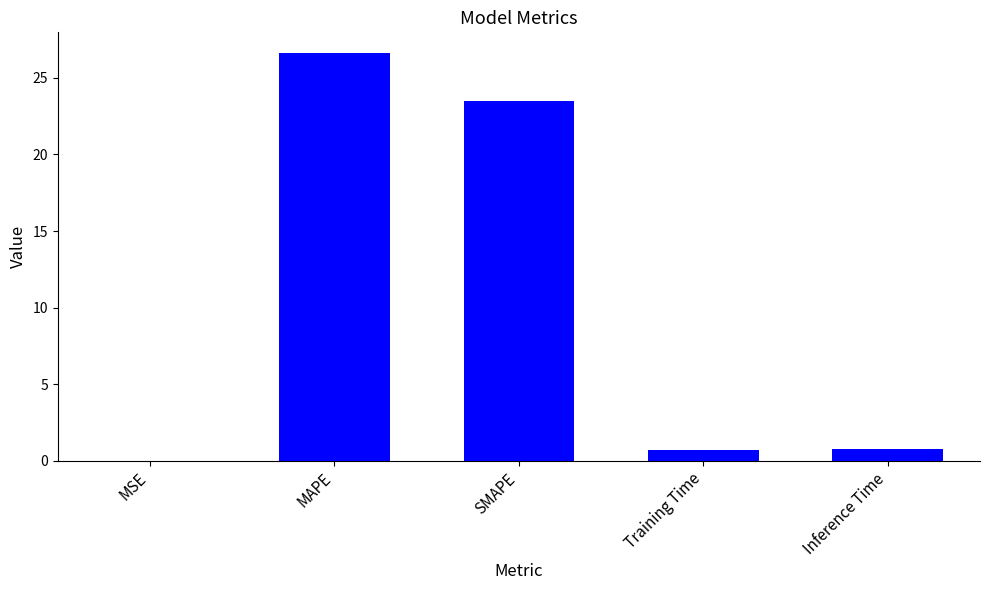

Are the bars horizontal?

No